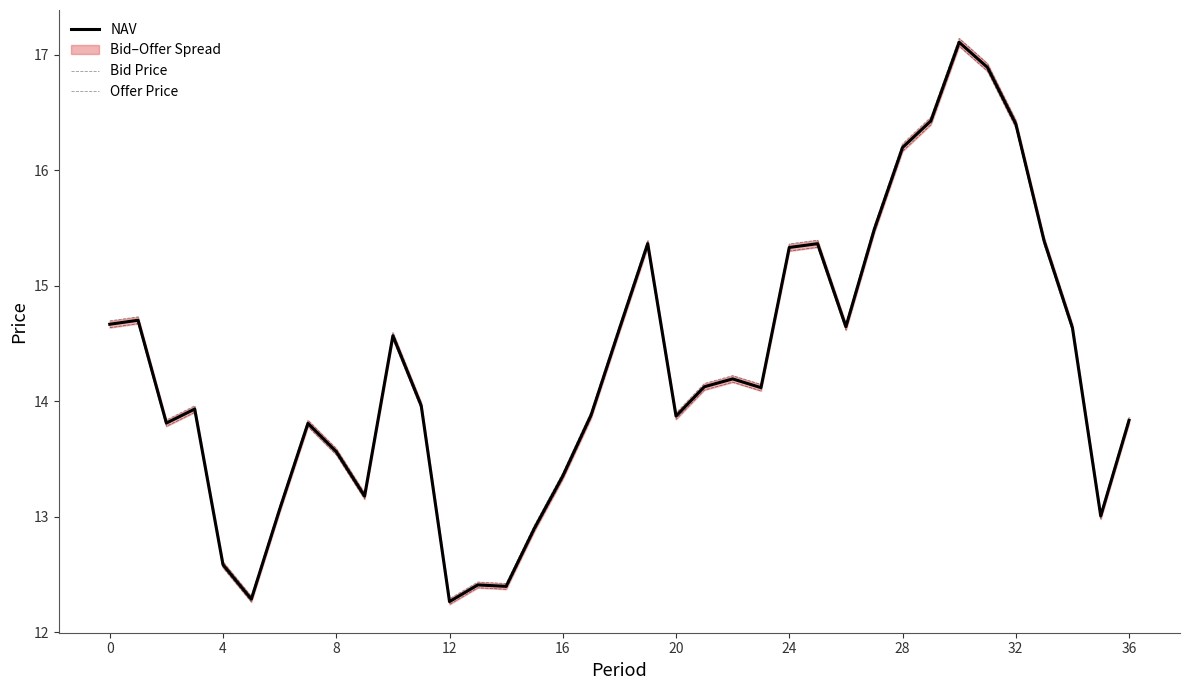

What is the difference between the maximum and minimum values in the NAV series?

4.8